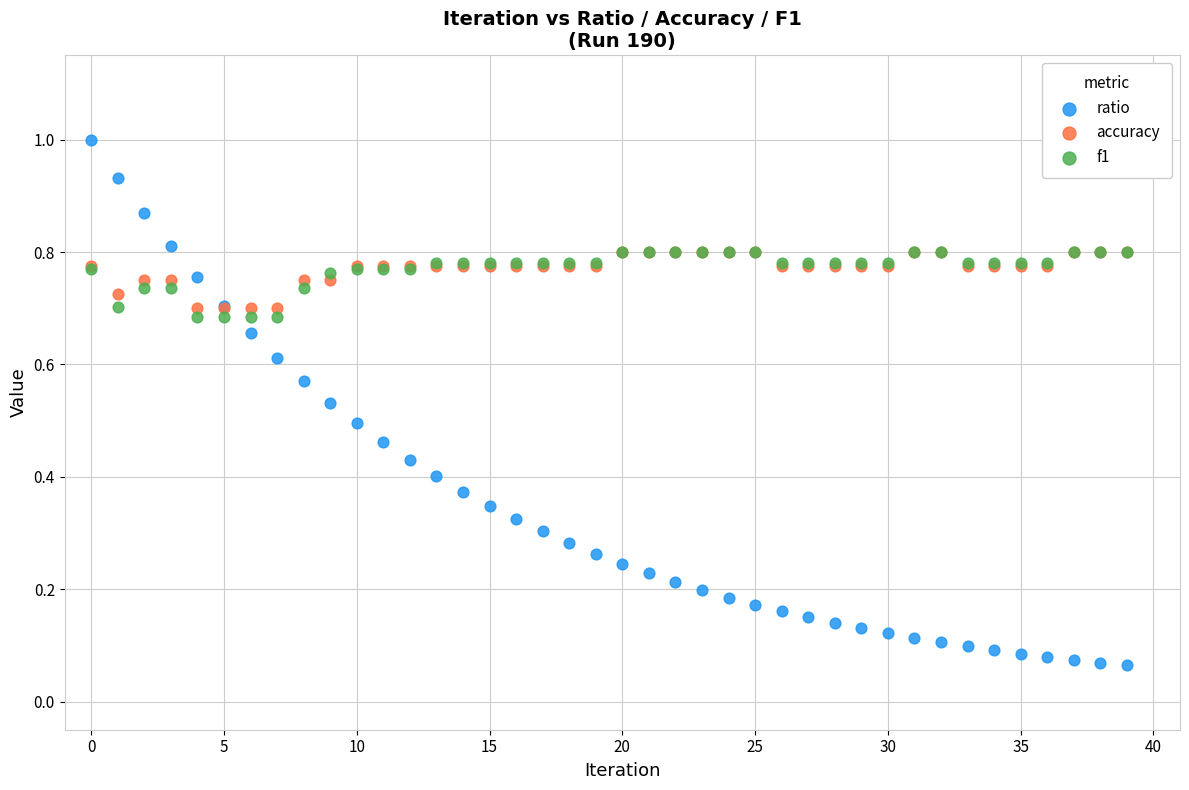

What are all the series names shown in the legend?

ratio, accuracy, f1